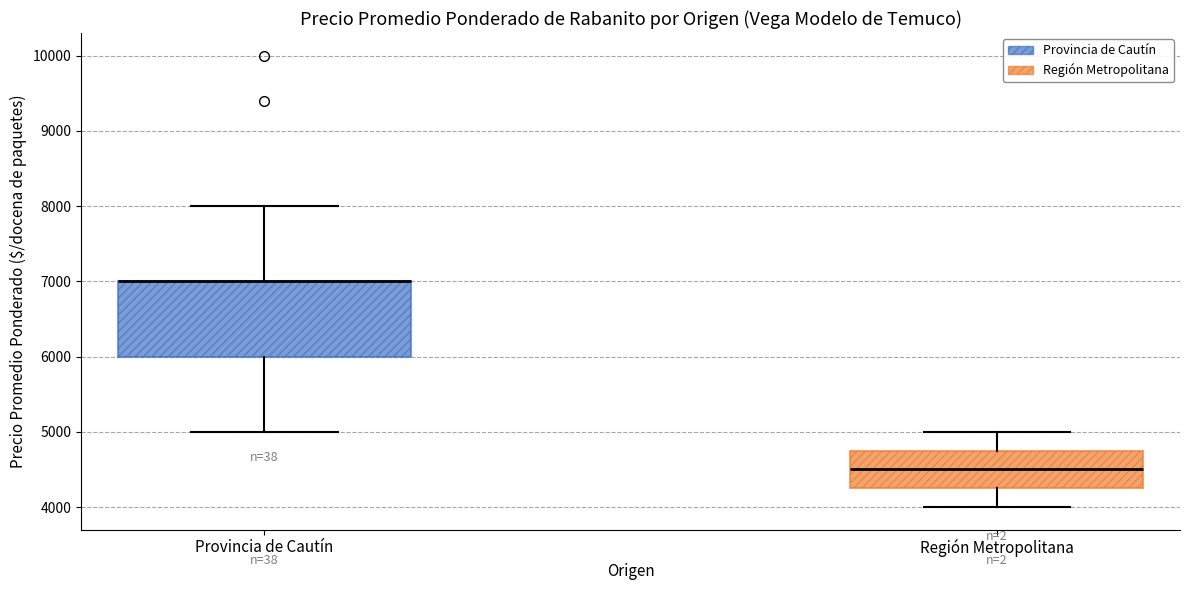

Reading left to right, transcribe this box plot: for each box, give where its median line is, the range the box spans, and where its two whiskers end, as read against the y-axis. The values are not printed on the chart, so give them approximately, as read against the axis.

Provincia de Cautín: median 7000 (drawn on the box's upper edge), box 6000 to 7000, whiskers 5000 to 8000
Región Metropolitana: median 4500, box 4300 to 4800, whiskers 4000 to 5000